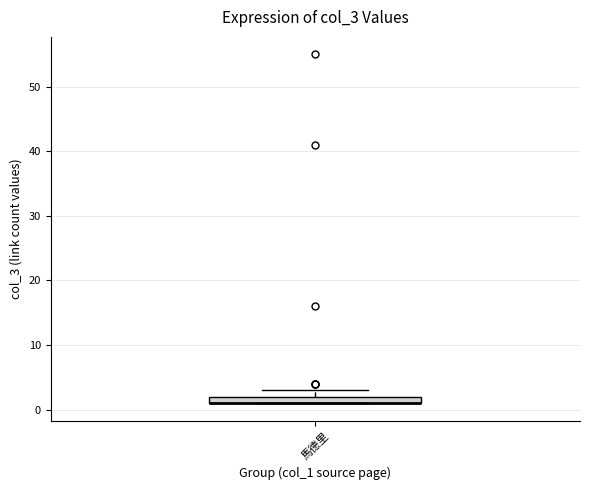

Where is the lower edge of the box for 馬德里 on the y-axis? The values are not printed on the chart, so give them approximately, as read against the axis.

1